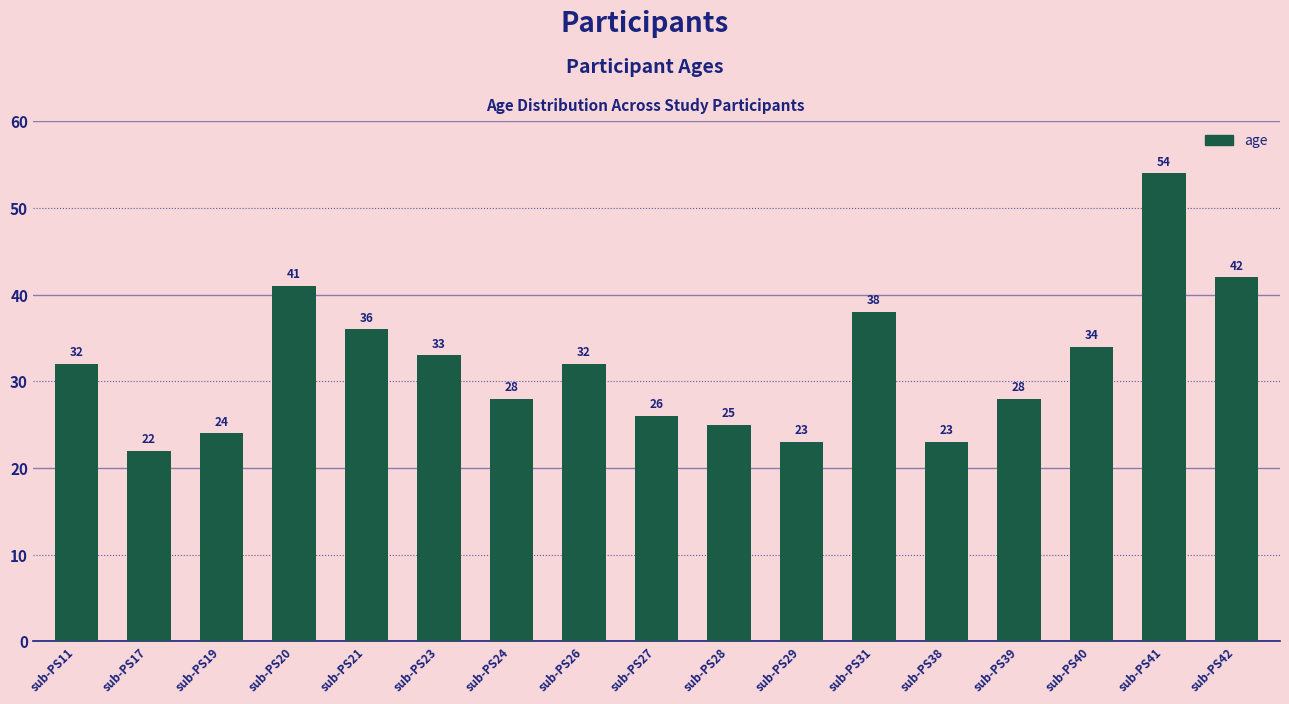

What value does the data have at sub-PS29, to the nearest 5?

25